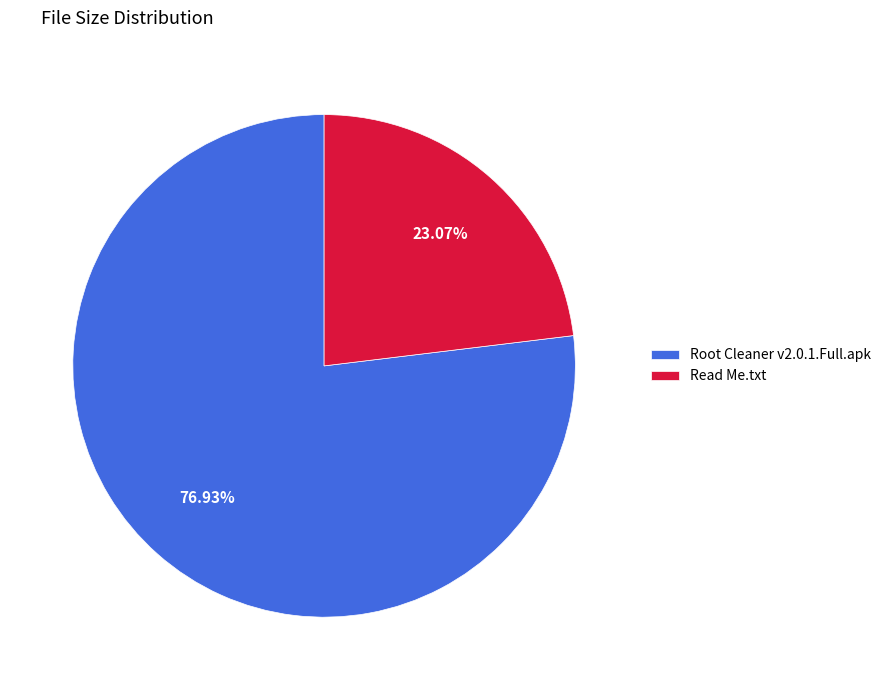

What is the smallest slice in the pie chart?

Read Me.txt